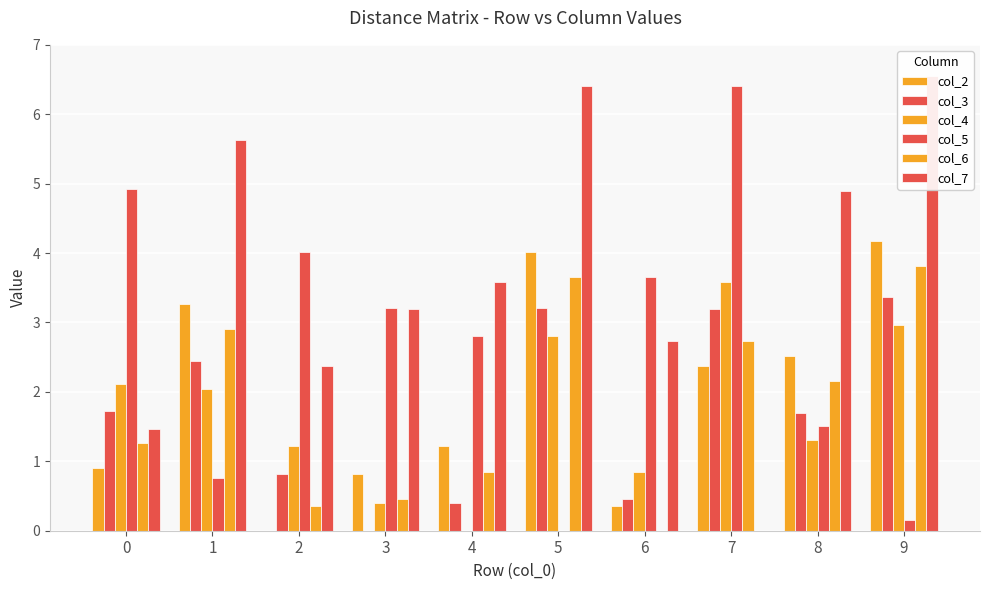

Which has a higher value, 1 or 5?

5